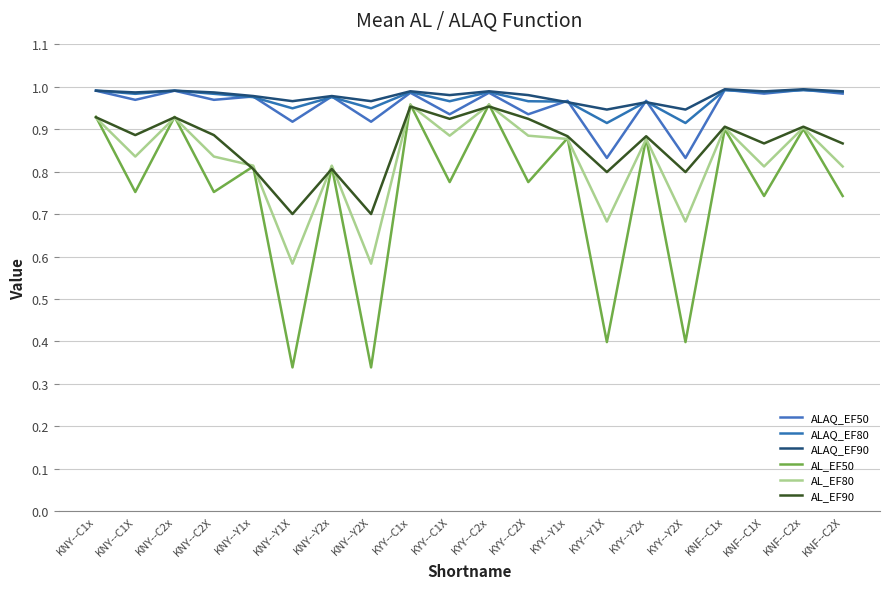

Which category has the highest value across all series?

KNF--C1x